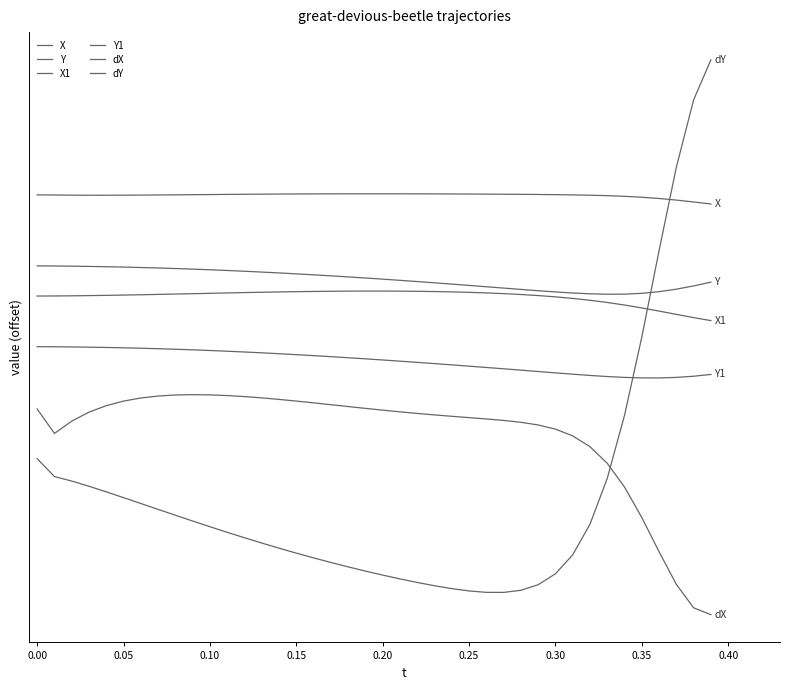

What is the smallest value displayed?

-20.6